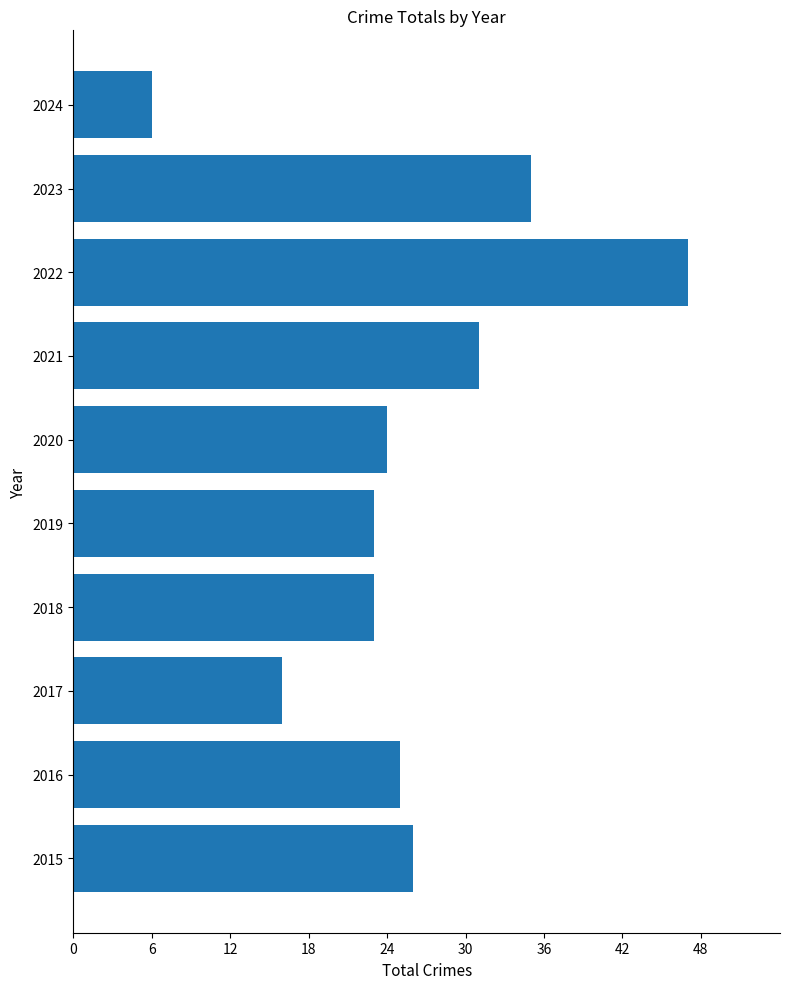

Reading bottom to top, transcribe all the data shown in this chart.

26	25	16	23	23	24	31	47	35	6